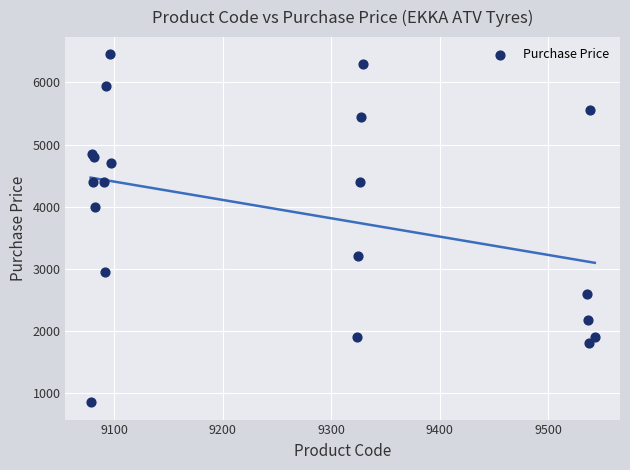

What Y value in the scatter plot is closest to 3650?

4000